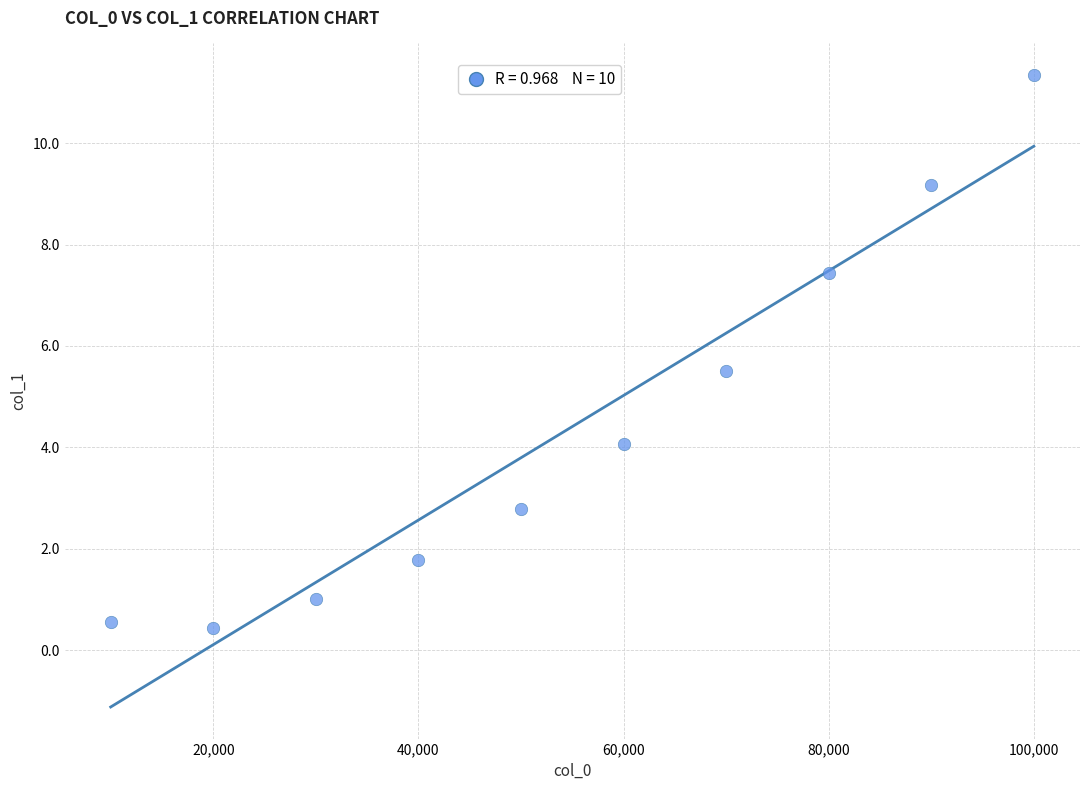

What Y value in the scatter plot is closest to 5?

5.5